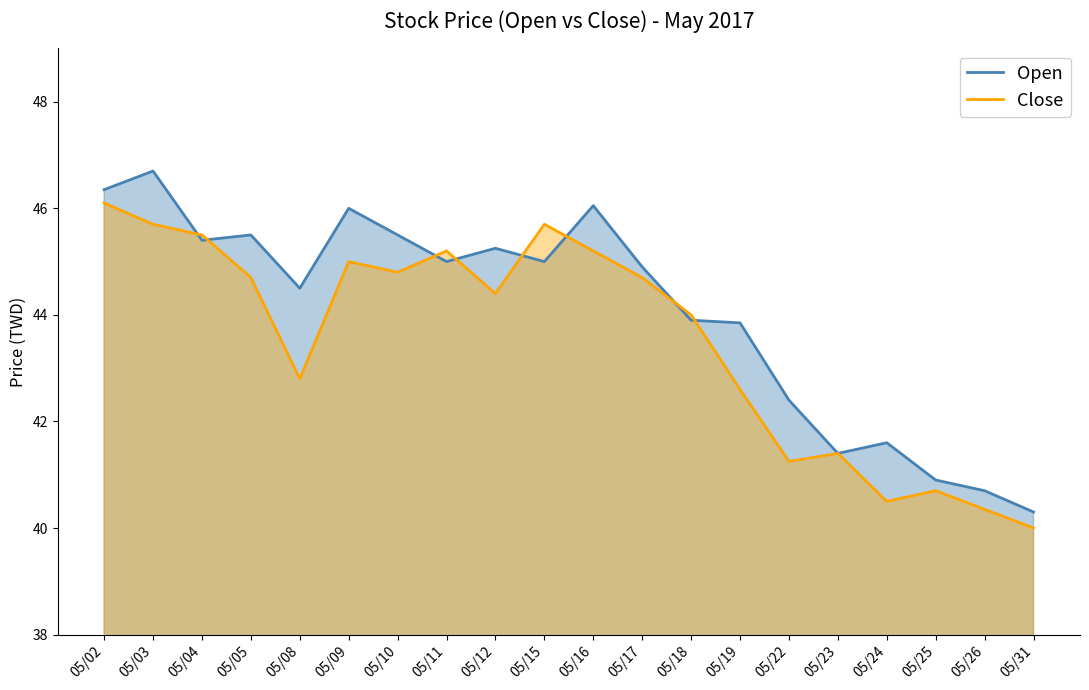

At how many categories does at least one series exceed 42?

15